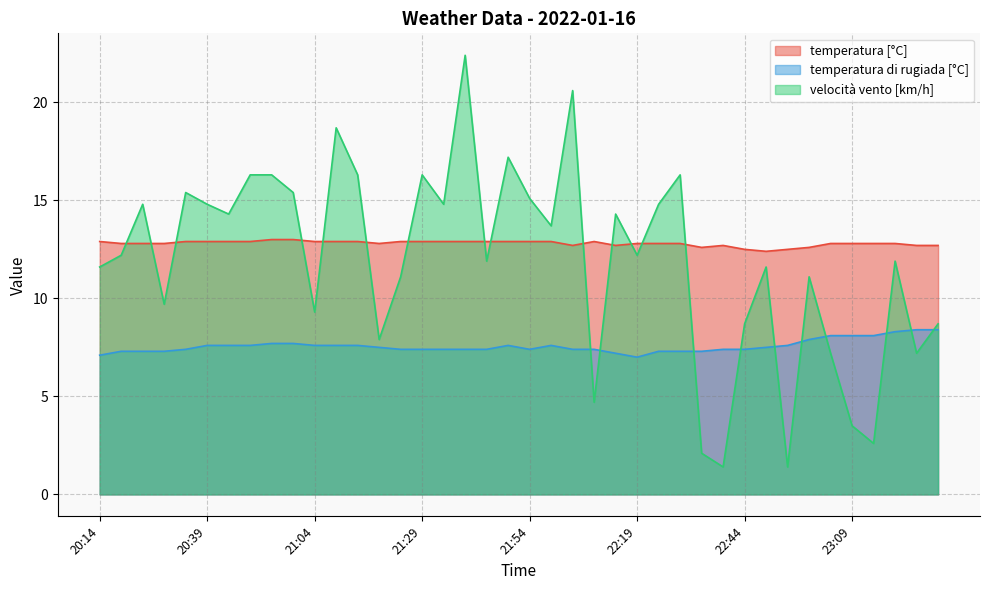

What is the greatest value displayed?

22.4